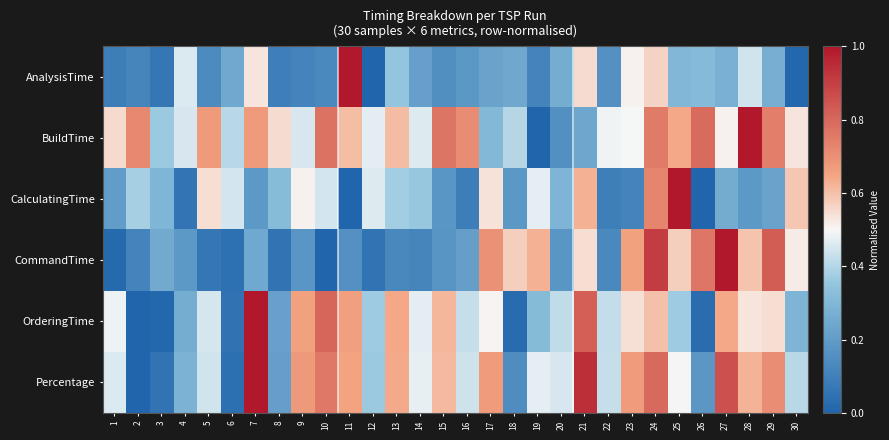

Rank the series by their maximum value, from lowest to highest.

AnalysisTime, CalculatingTime, CommandTime, OrderingTime, Percentage, BuildTime